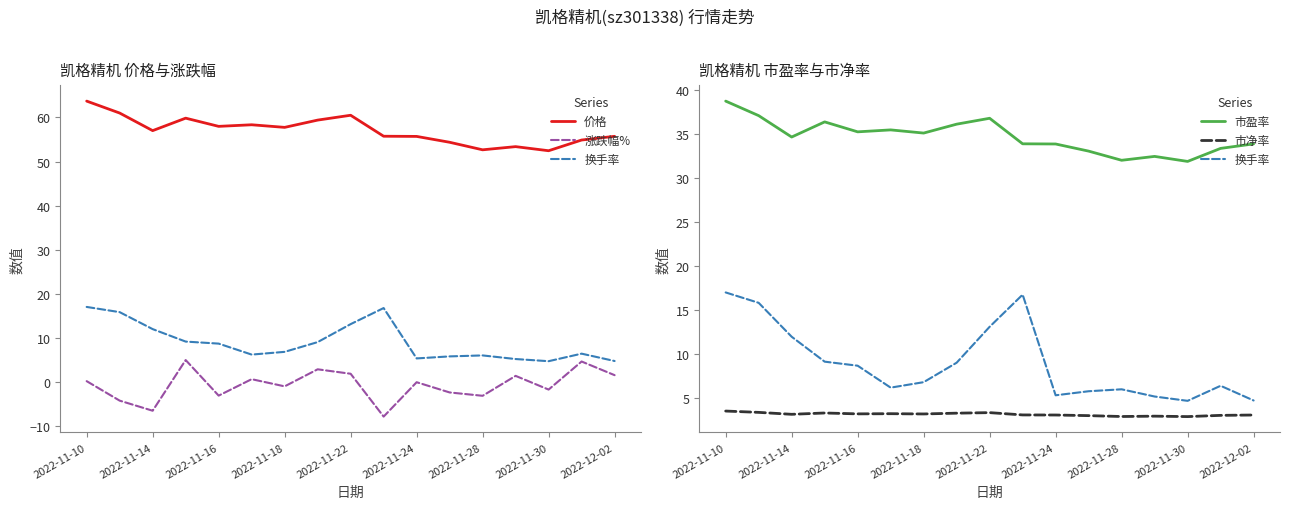

At how many categories does at least one series exceed 34?

17